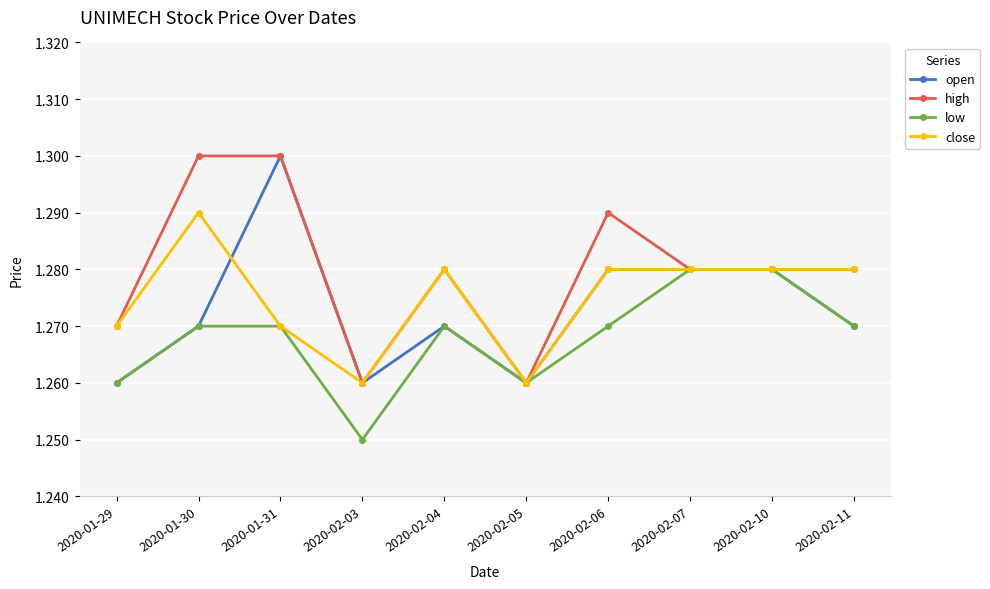

Is it true that close equals 0.7 at 2020-02-11?

False